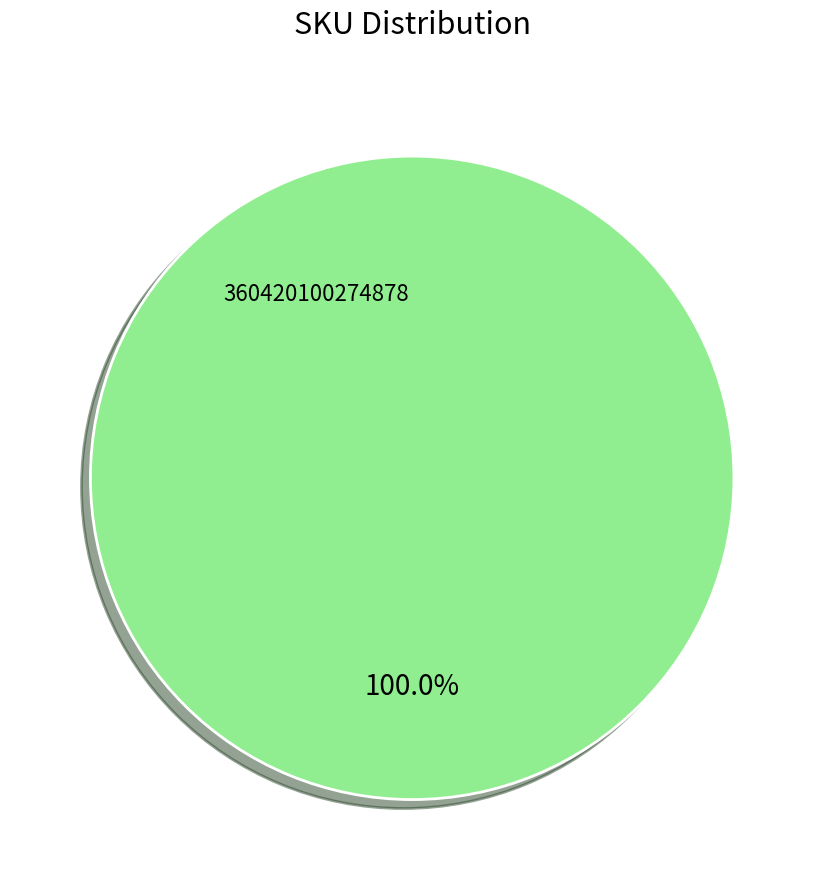

Rank the categories by value from lowest to highest.

360420100274878